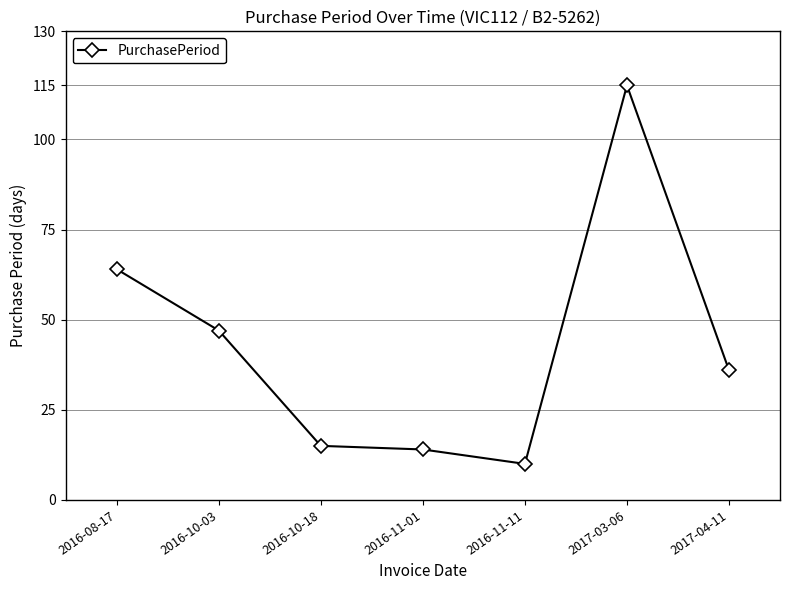

The value at 2016-08-17 is 98. True or false?

False